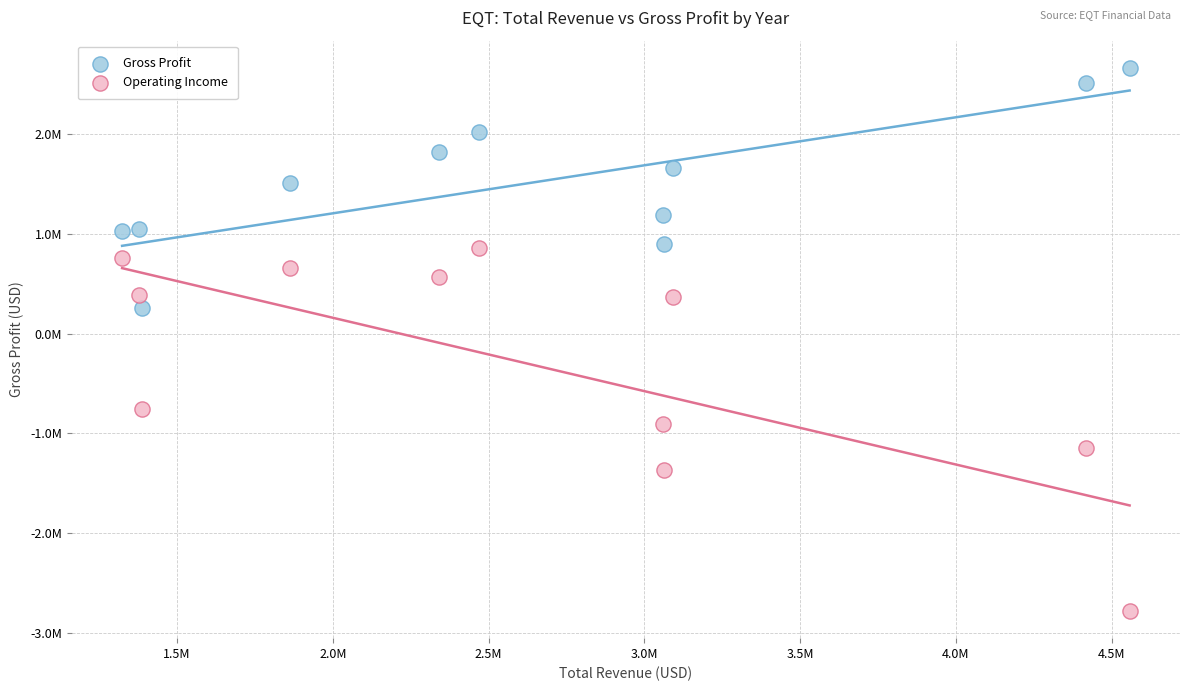

Which series has the widest spread of Y values?

Operating Income